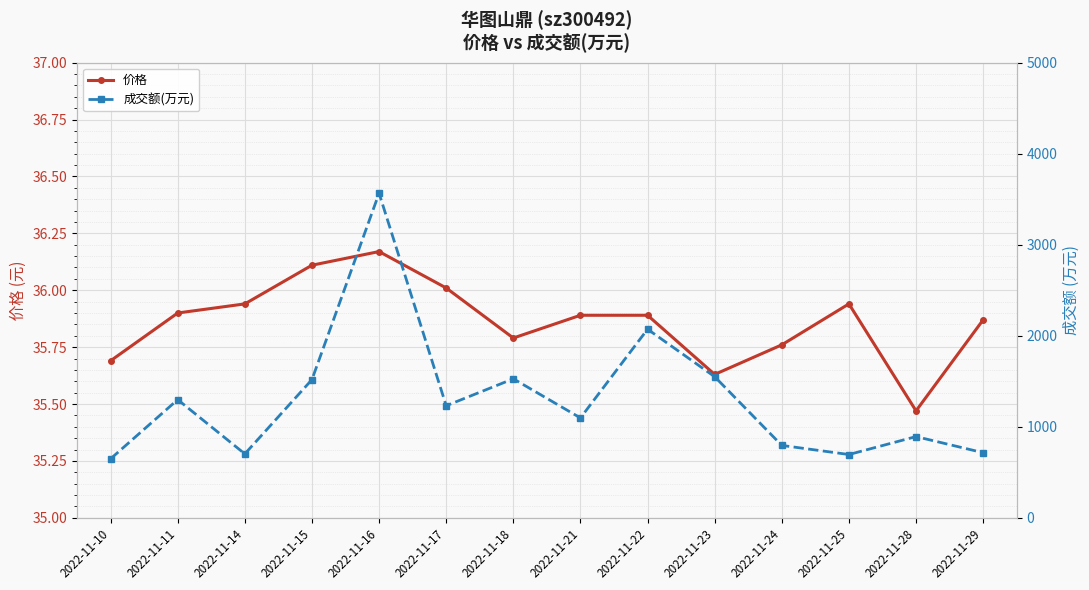

Where is 价格 nearest to the value 35?

2022-11-28